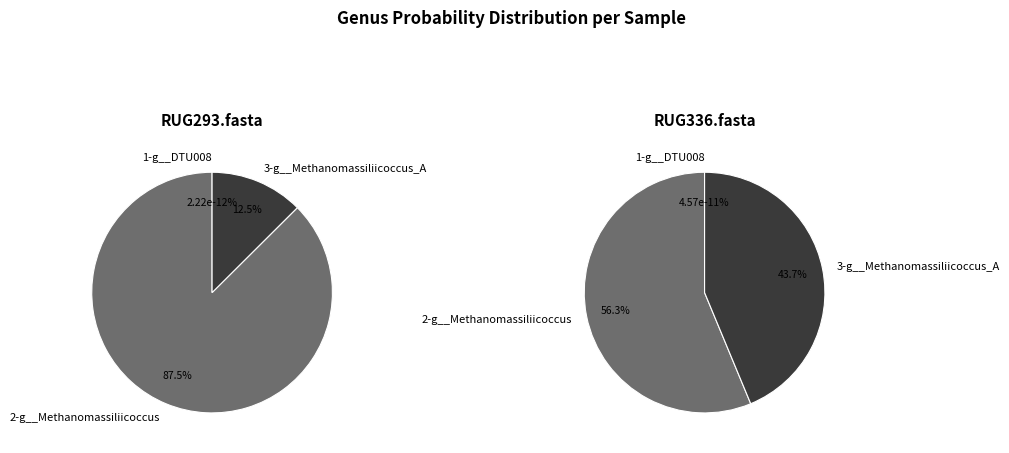

Is it true that RUG336.fasta is 90% of the pie?

False